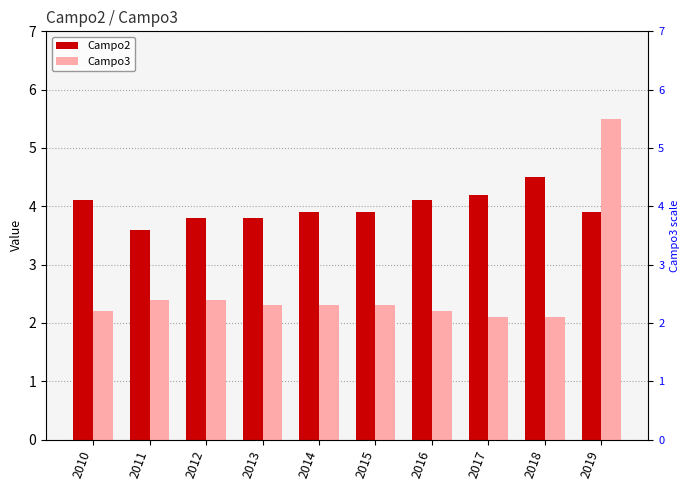

Which series has the largest total across all categories?

Campo2